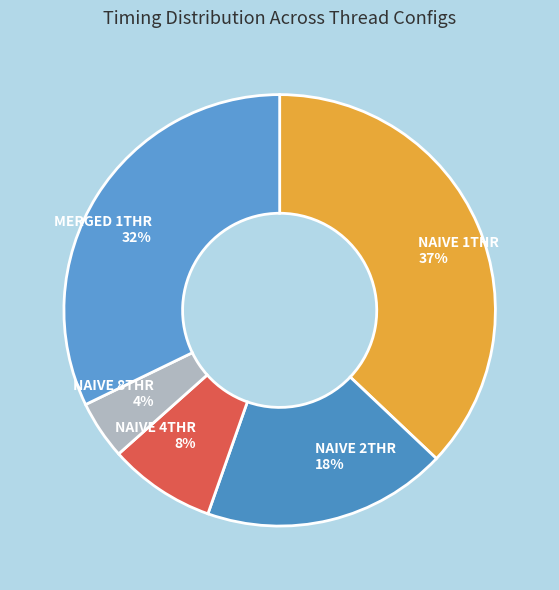

To the nearest percent, what is the difference between the NAIVE 2THR and NAIVE 4THR slice percentages?

10%